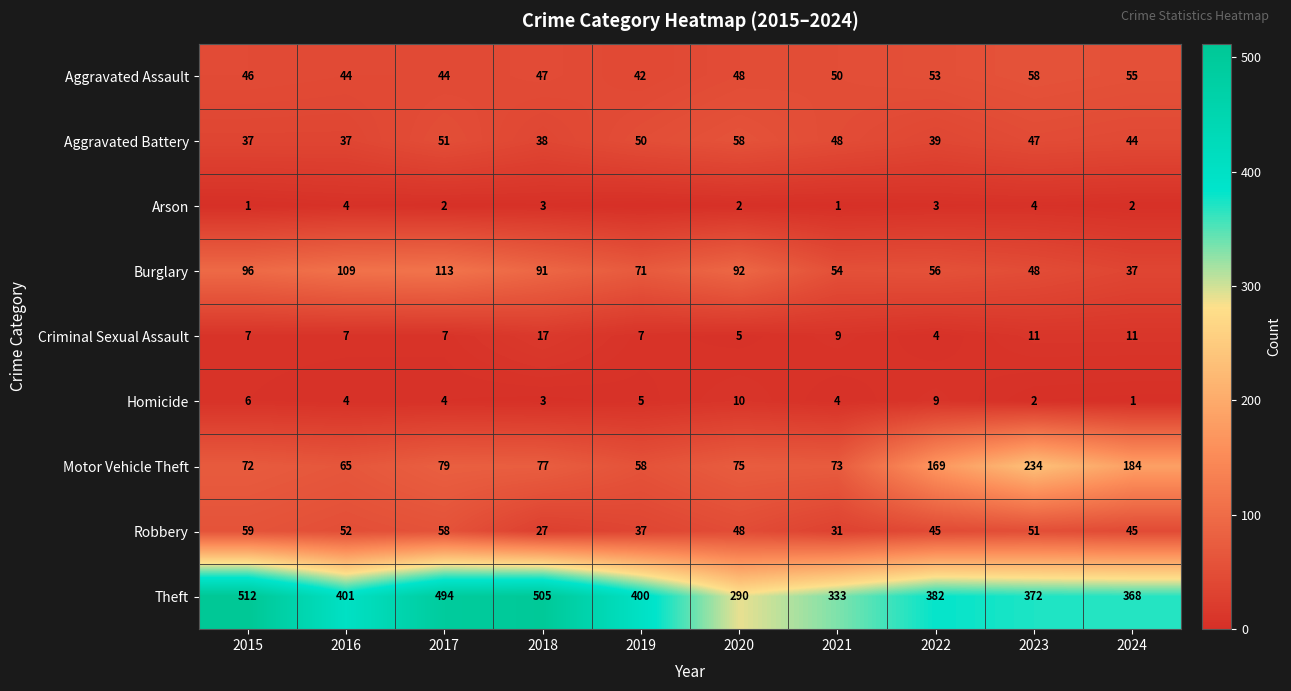

At 2015, list the series in order from largest to smallest.

Theft, Burglary, Motor Vehicle Theft, Robbery, Aggravated Assault, Aggravated Battery, Criminal Sexual Assault, Homicide, Arson